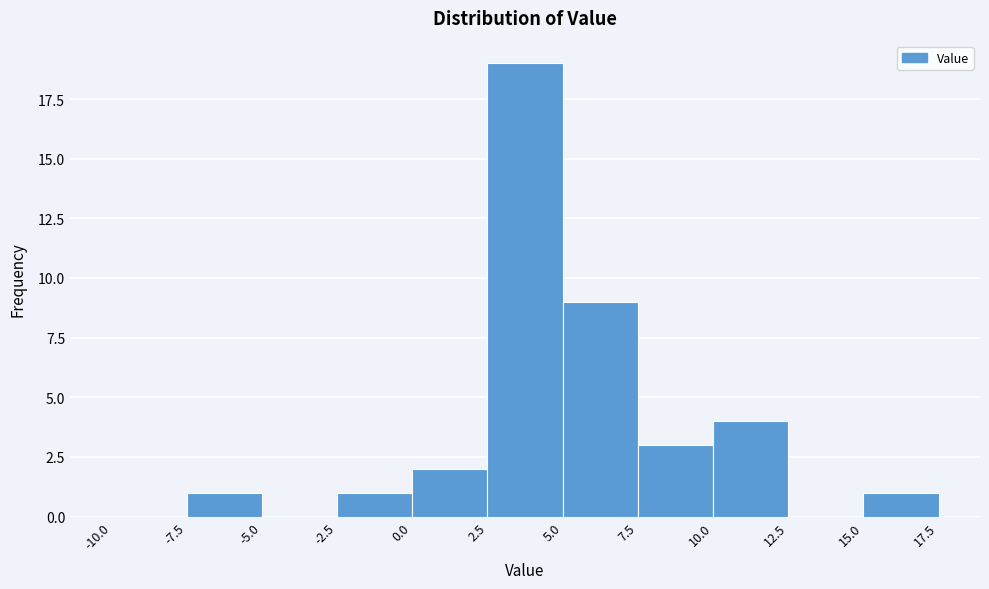

Reading left to right, transcribe this chart: for each bar, give the range it covers on the x-axis and its height. The values are not printed on the chart, so give them approximately, as read against the axis.

-10.0 to -7.5: 0
-7.5 to -5.0: 1
-5.0 to -2.5: 0
-2.5 to 0.0: 1
0.0 to 2.5: 2
2.5 to 5.0: 19
5.0 to 7.5: 9
7.5 to 10.0: 3
10.0 to 12.5: 4
12.5 to 15.0: 0
15.0 to 17.5: 1